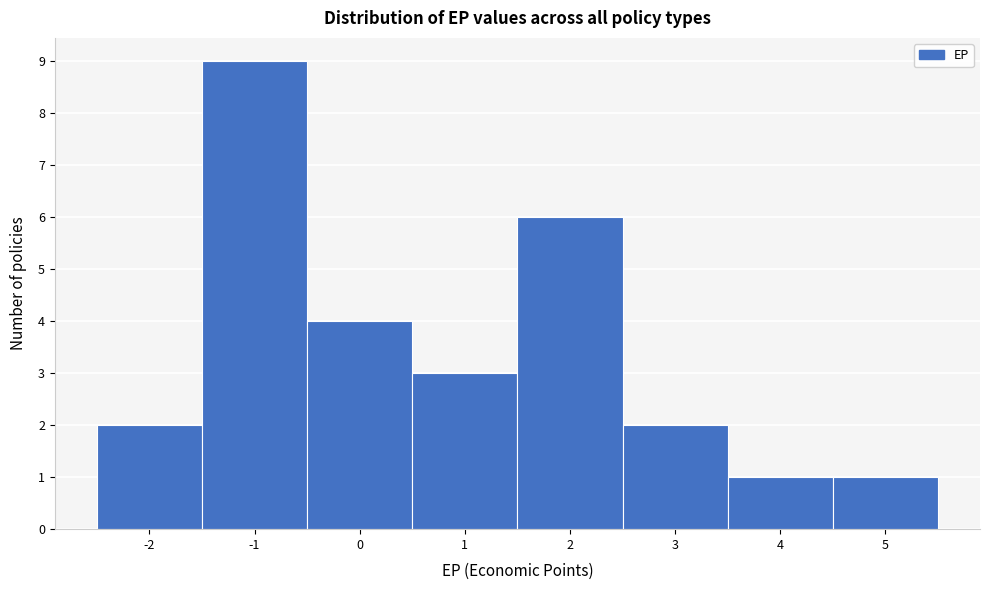

Reading left to right, list every bar in this chart as the range it spans on the x-axis followed by its height. The values are not printed on the chart, so give them approximately, as read against the axis.

-2.5 to -1.5: 2
-1.5 to -0.5: 9
-0.5 to 0.5: 4
0.5 to 1.5: 3
1.5 to 2.5: 6
2.5 to 3.5: 2
3.5 to 4.5: 1
4.5 to 5.5: 1